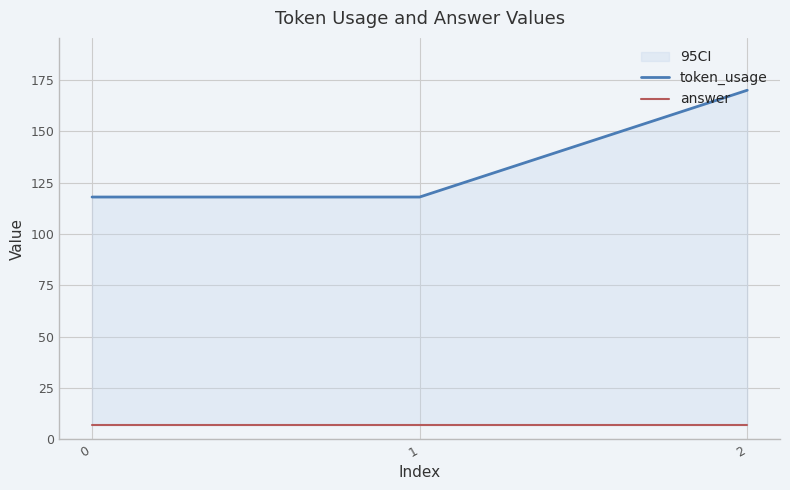

Reading left to right, list all the values displayed in this chart.

token_usage: 0=118	1=118	2=170
answer: 0=7	1=7	2=7